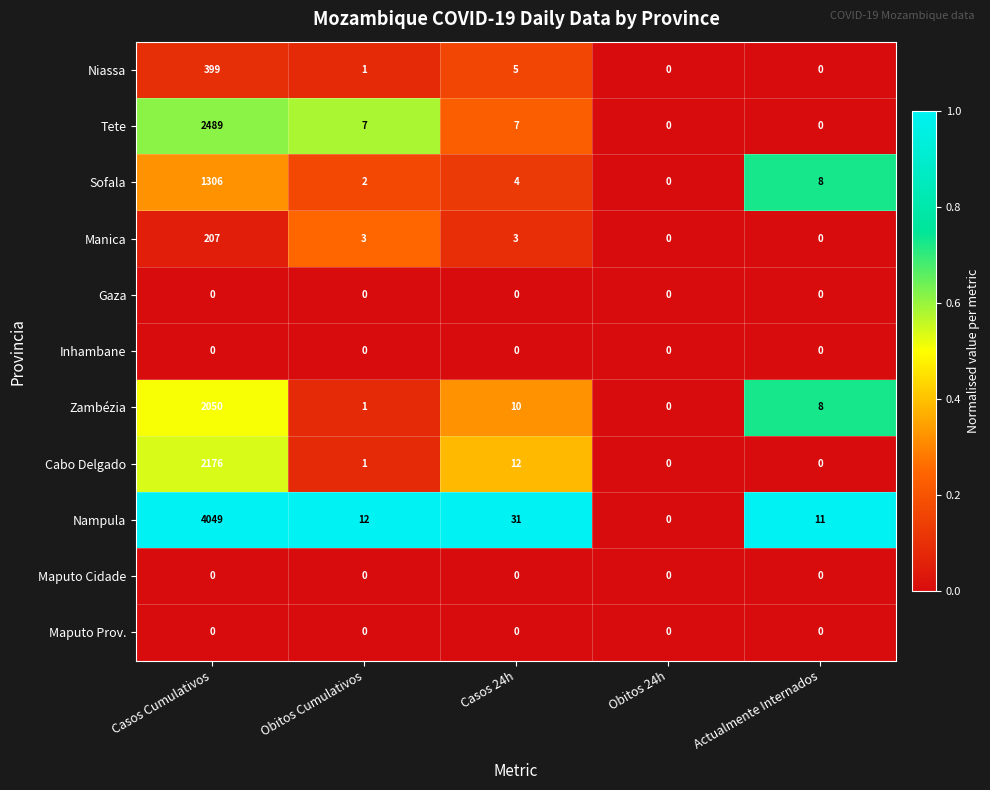

Which category has the highest value across all series?

Casos Cumulativos